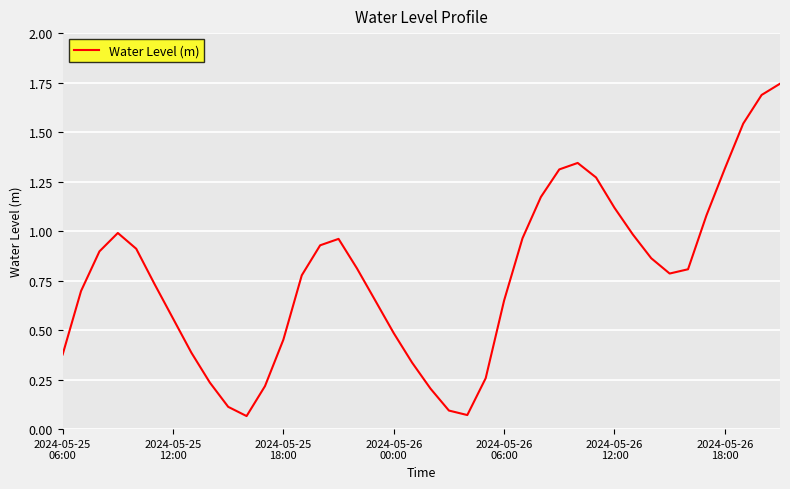

Does the chart have visible grid lines?

Yes